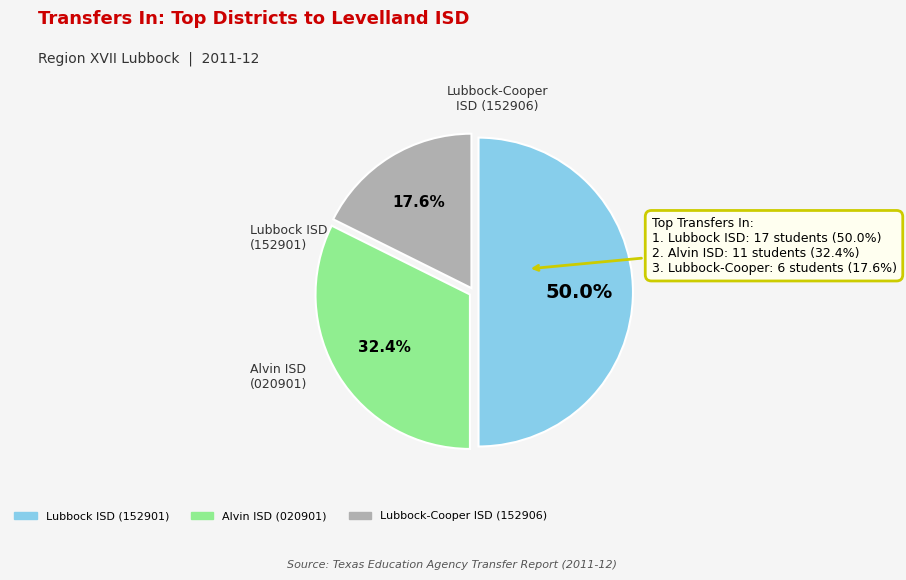

Combined, do Lubbock ISD (152901) and Lubbock-Cooper ISD (152906) account for over 50%?

Yes